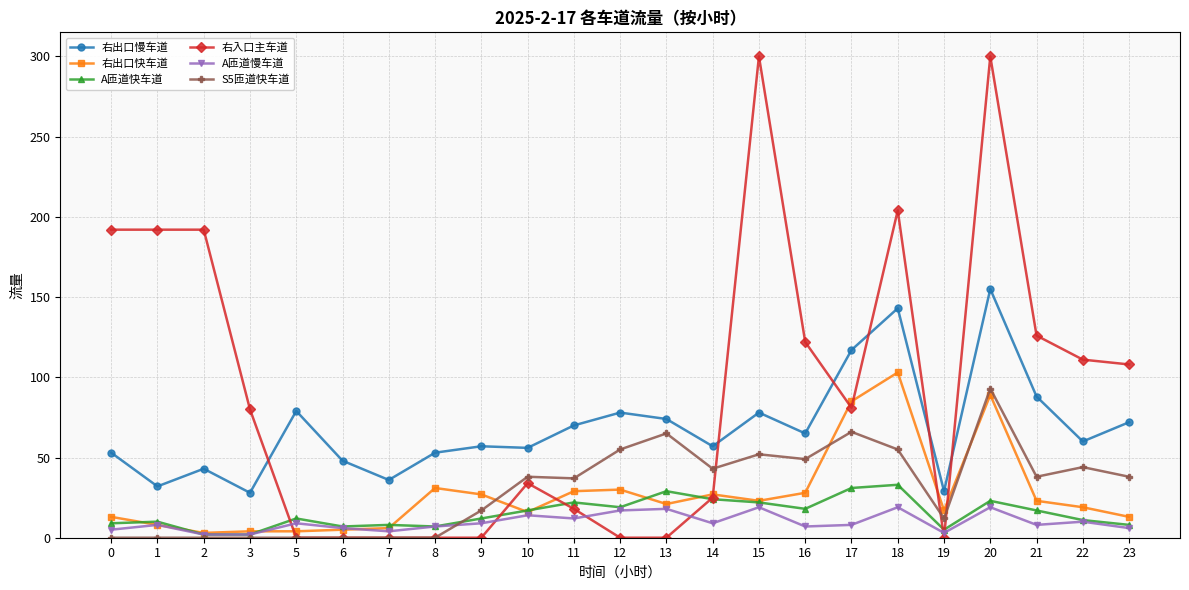

At which label is 右入口主车道 closest to 150?

21